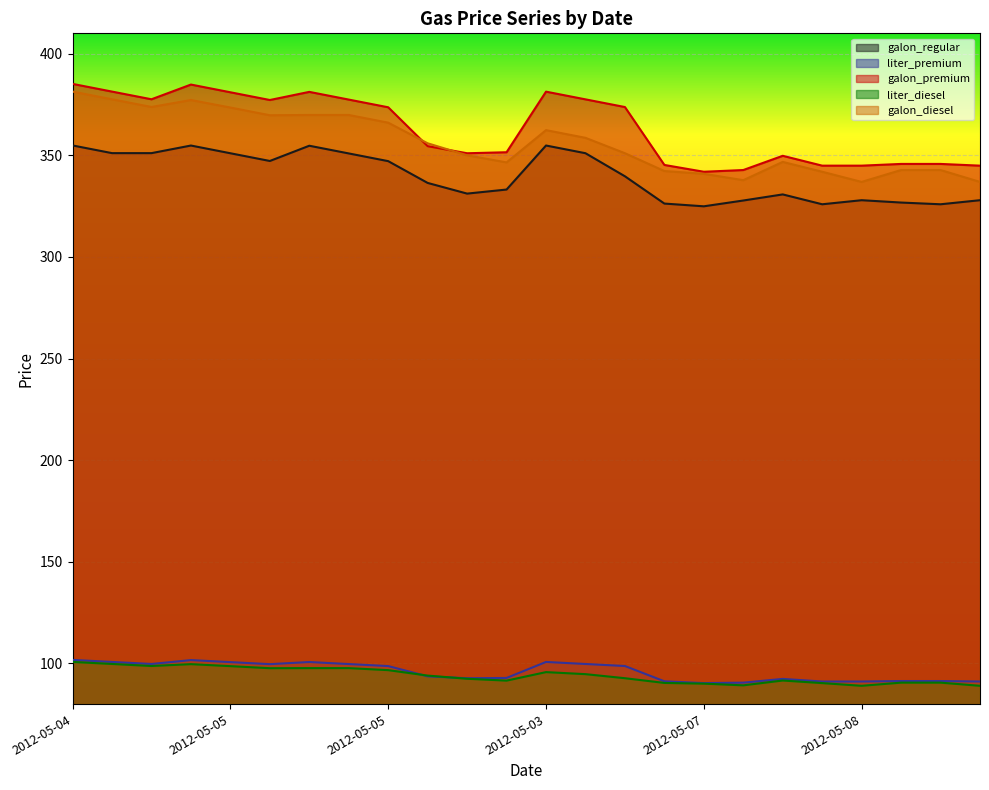

Read the galon_premium value at 2012-05-07.

341.9